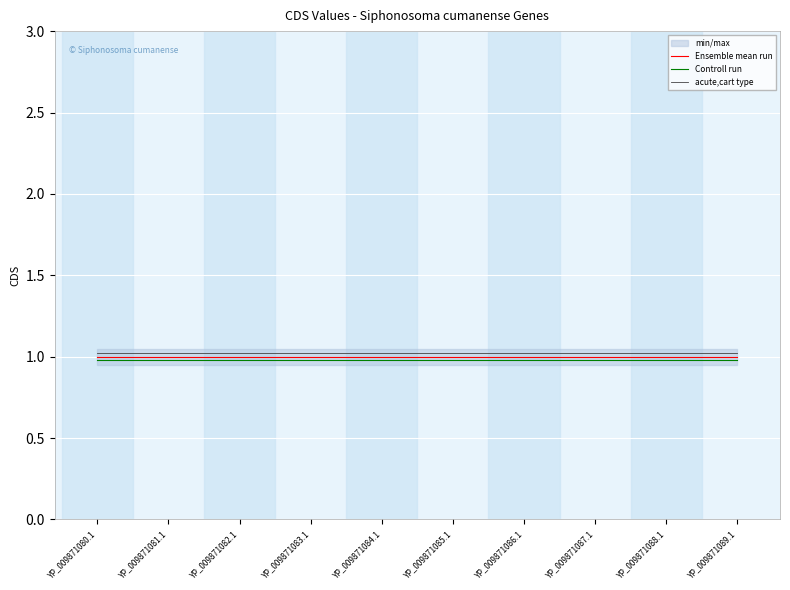

True or false: acute,cart type and Controll run intersect in this chart.

False